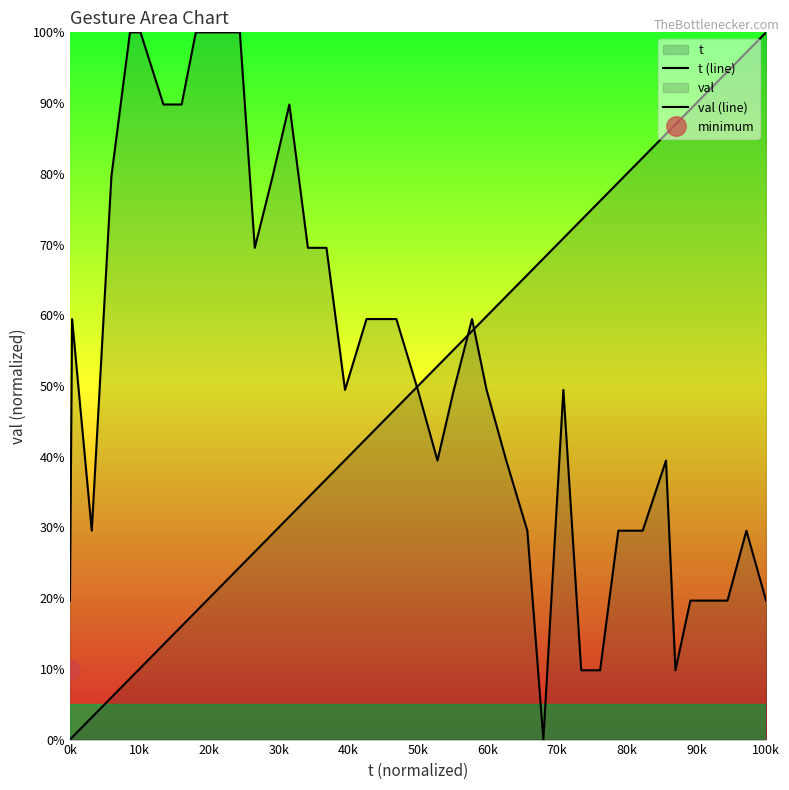

How many times do t (line) and val (line) cross each other?

3